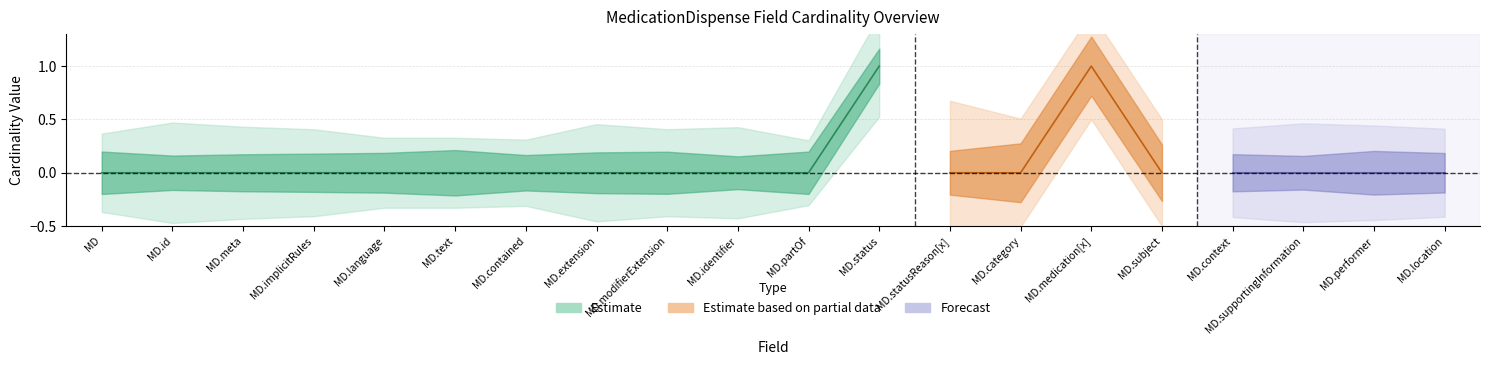

Is it true that Base Min equals -1 at MedicationDispense?

False